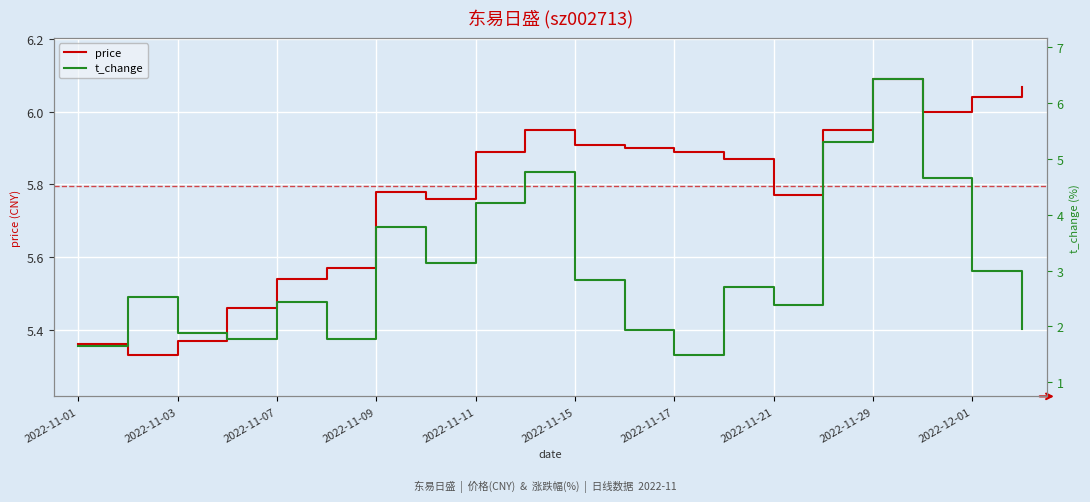

True or false: price and t_change intersect in this chart.

True